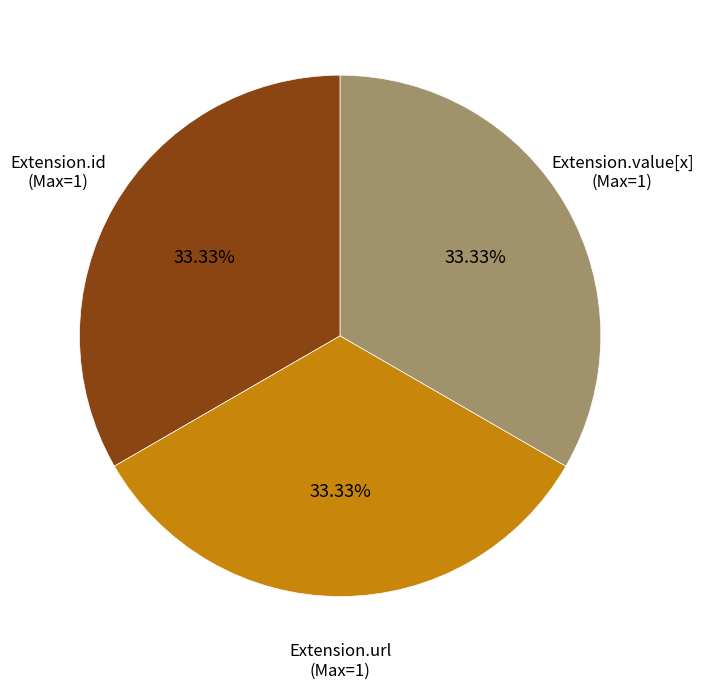

Do Extension.url and Extension.value[x] together represent more than half of the pie?

Yes